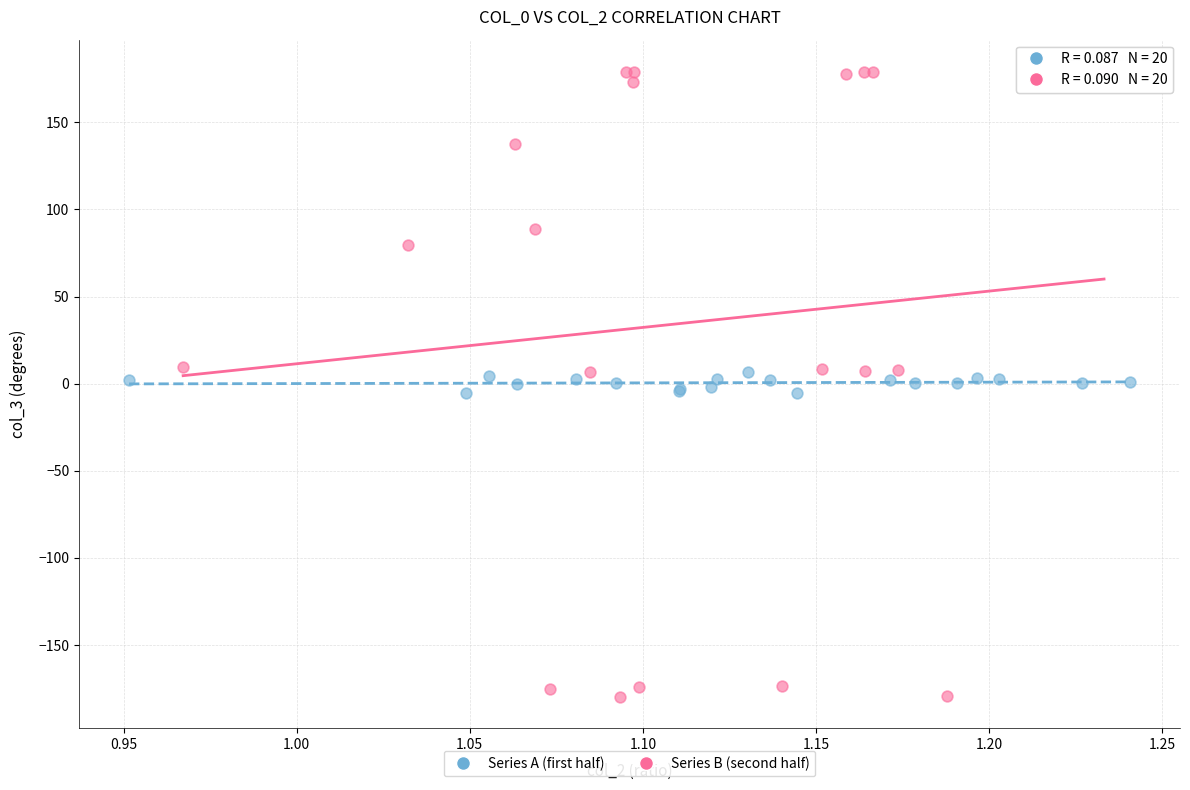

Which series has the widest spread of Y values?

Series B (second half)